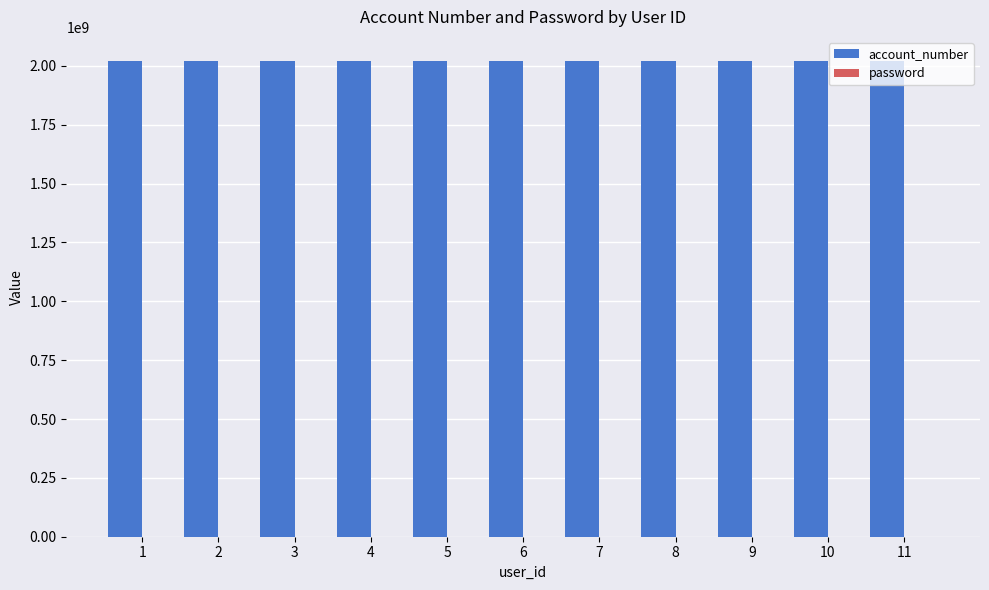

Which series has the largest total across all categories?

account_number